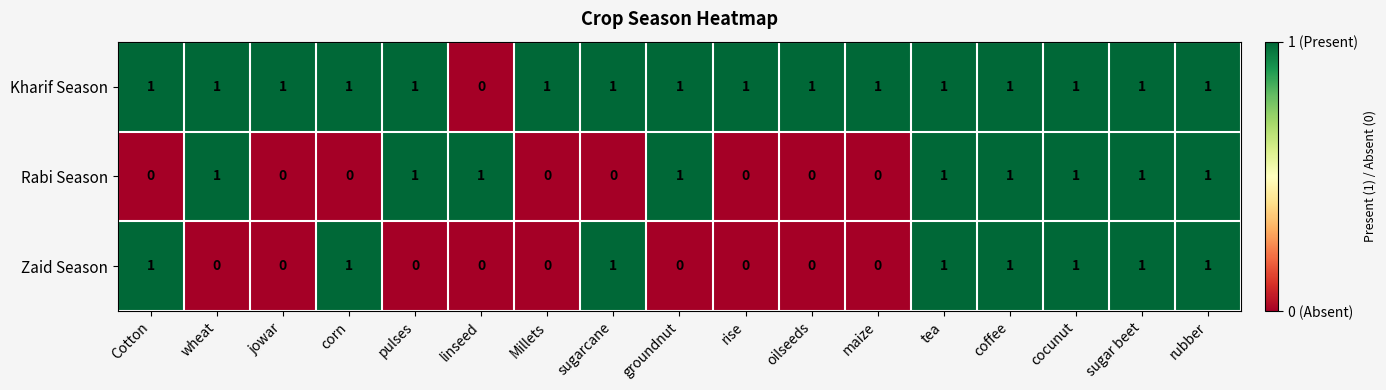

The value of Zaid Season at linseed is 0. True or false?

True